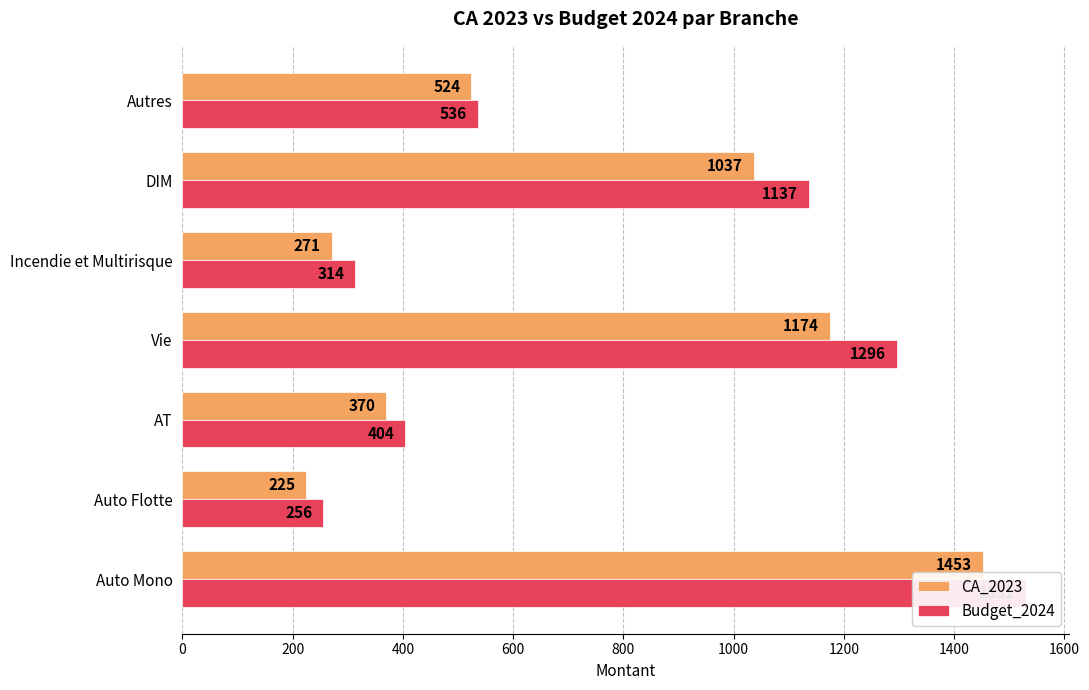

What is the maximum value shown in the chart?

1531